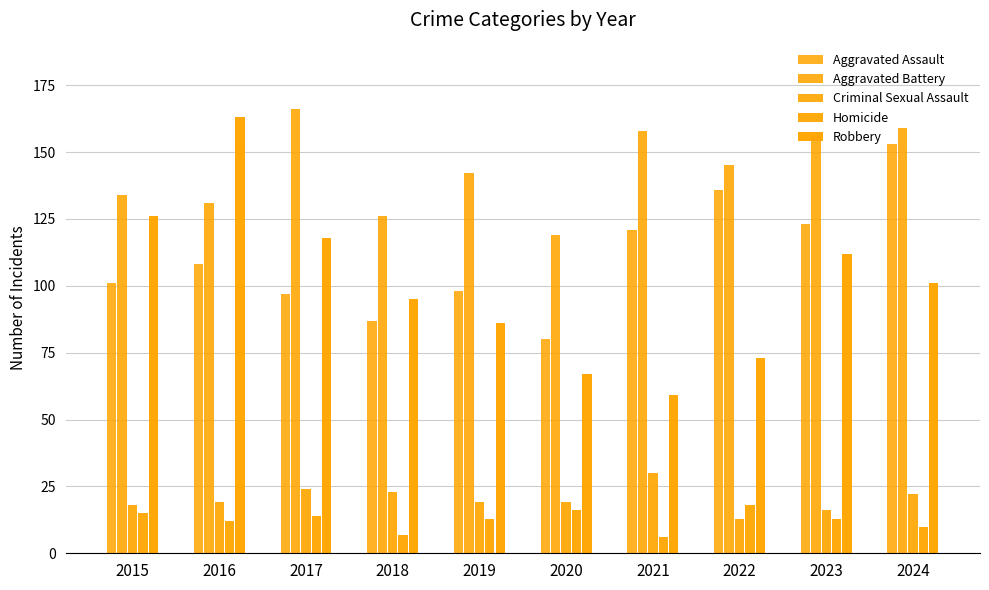

Reading left to right, list all the values displayed in this chart.

Aggravated Assault: 101	108	97	87	98	80	121	136	123	153
Aggravated Battery: 134	131	166	126	142	119	158	145	156	159
Criminal Sexual Assault: 18	19	24	23	19	19	30	13	16	22
Homicide: 15	12	14	7	13	16	6	18	13	10
Robbery: 126	163	118	95	86	67	59	73	112	101